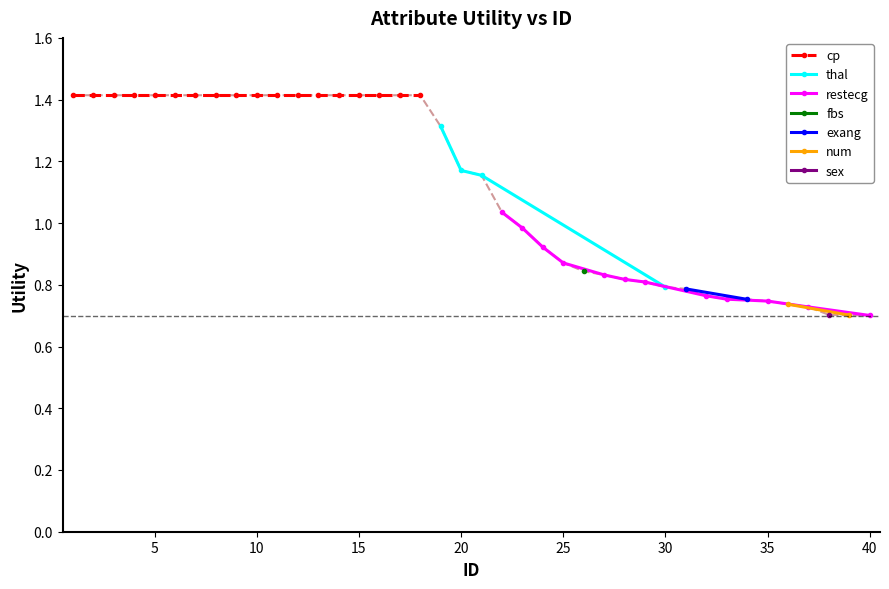

List the labels in order of value, largest first.

1, 2, 3, 4, 5, 6, 7, 8, 9, 10, 11, 12, 13, 14, 15, 16, 17, 18, 19, 20, 21, 22, 23, 24, 25, 26, 27, 28, 29, 30, 31, 32, 33, 34, 35, 36, 37, 38, 39, 40